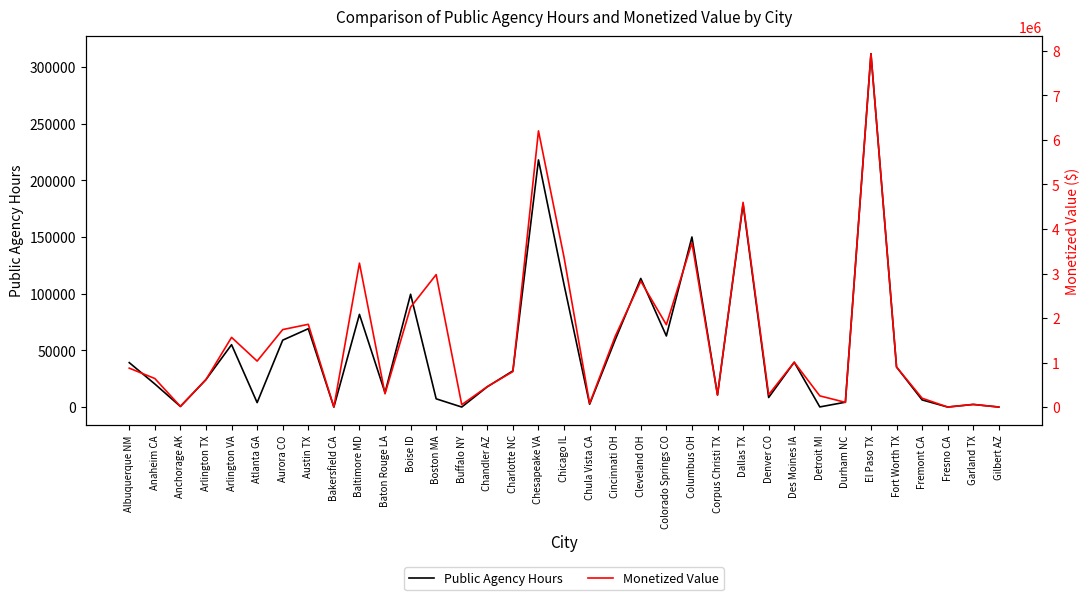

What is the difference between the Public Agency Hours values at Gilbert AZ and Arlington TX?

24254